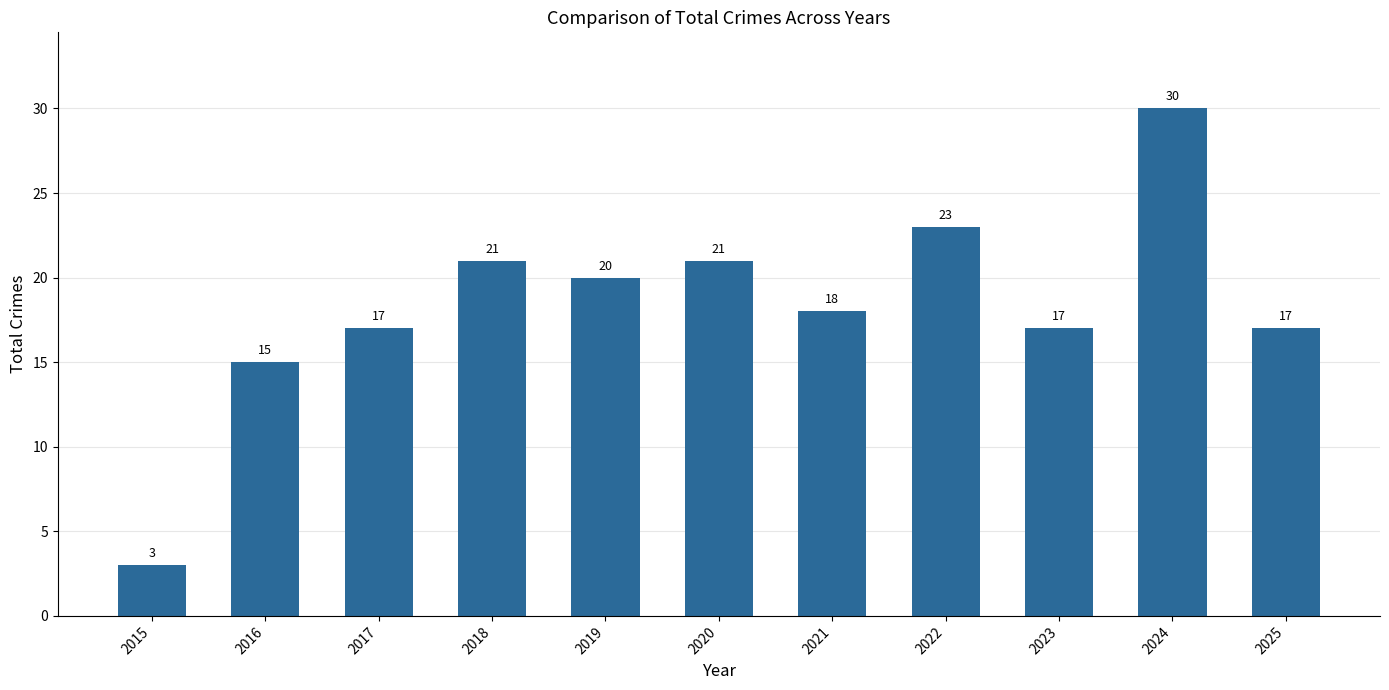

Which has a higher value, 2021 or 2020?

2020